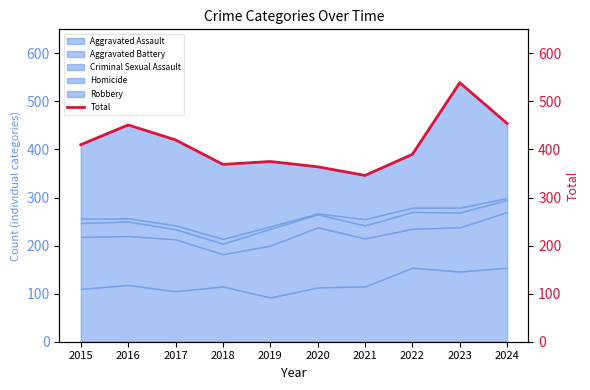

What is the value of the 10th point from the left?

454